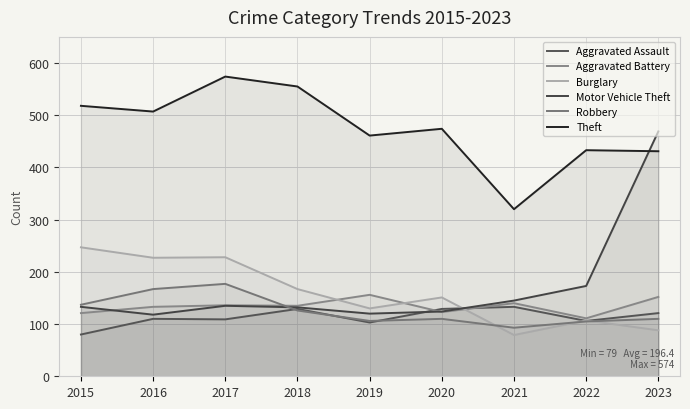

Is it true that Burglary equals 130 at 2019?

True